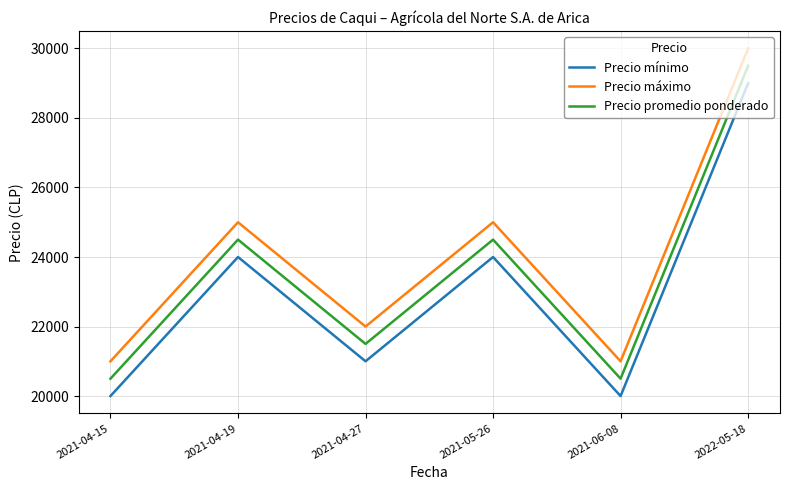

Which series has the largest total across all categories?

Precio máximo